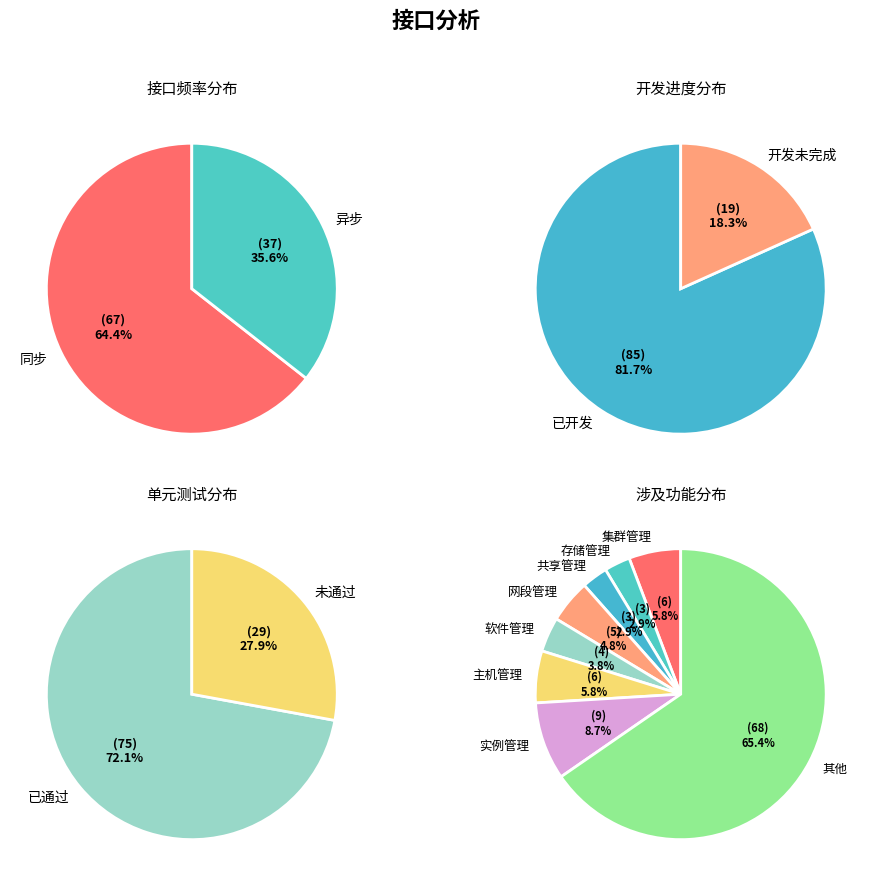

To the nearest percent, what portion does 异步 represent?

36%